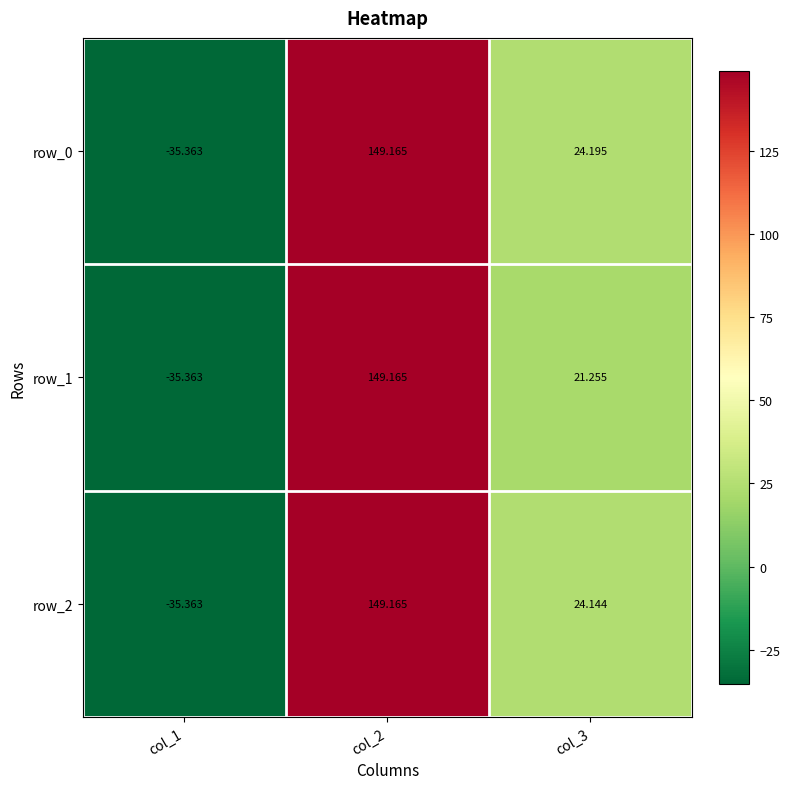

How many positive values does the row_1 series have?

2